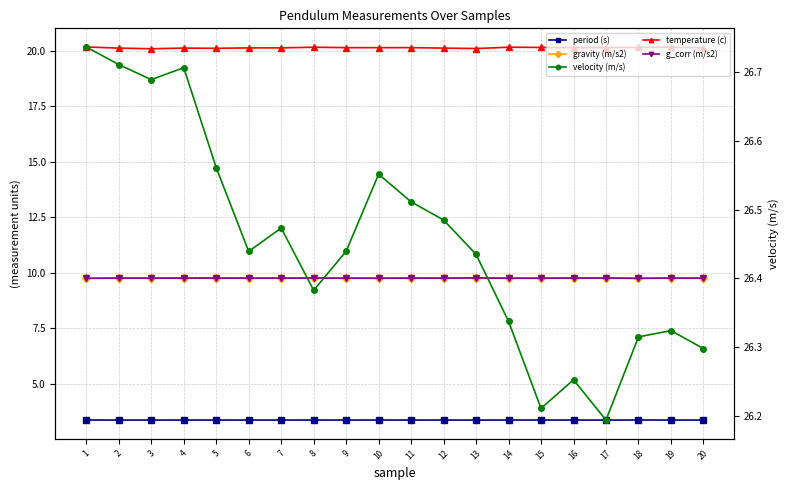

List the labels in order of velocity (m/s) value, smallest first.

17, 15, 16, 20, 18, 19, 14, 8, 13, 6, 9, 7, 12, 11, 10, 5, 3, 4, 2, 1